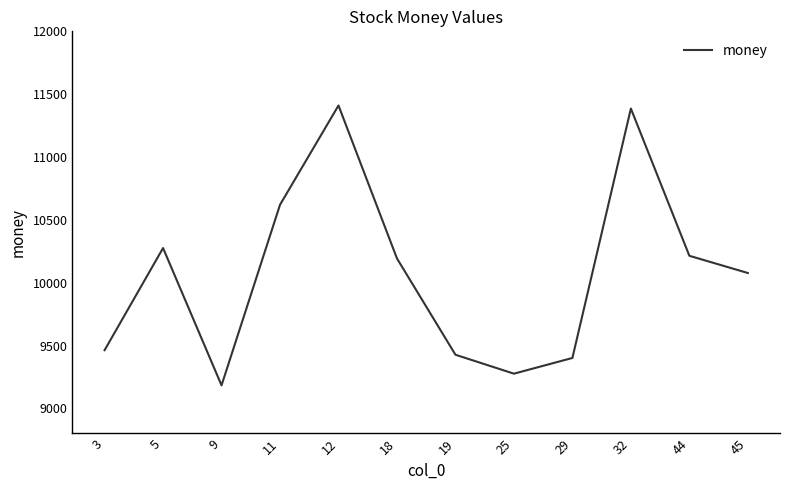

What is the maximum value shown in the chart?

11410.0